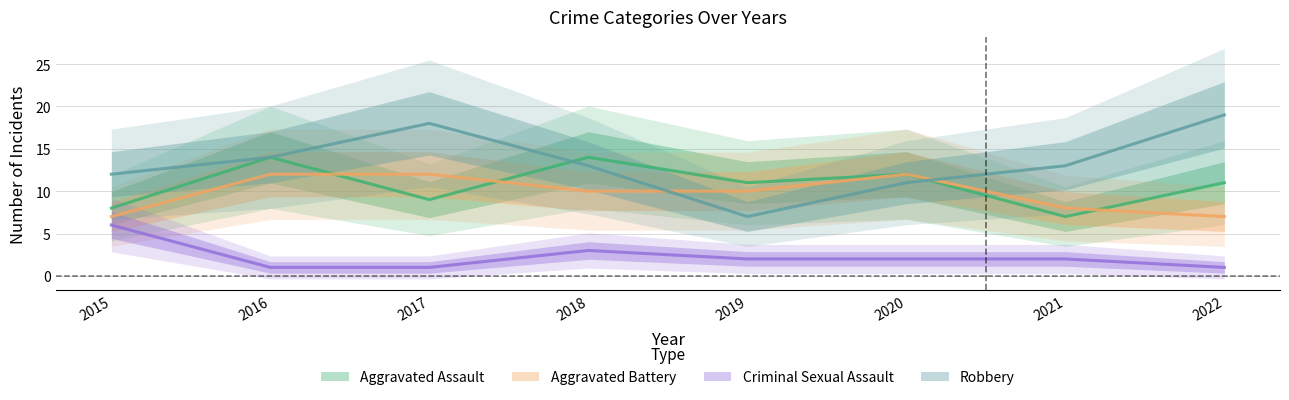

How many categories are shown in the chart?

8